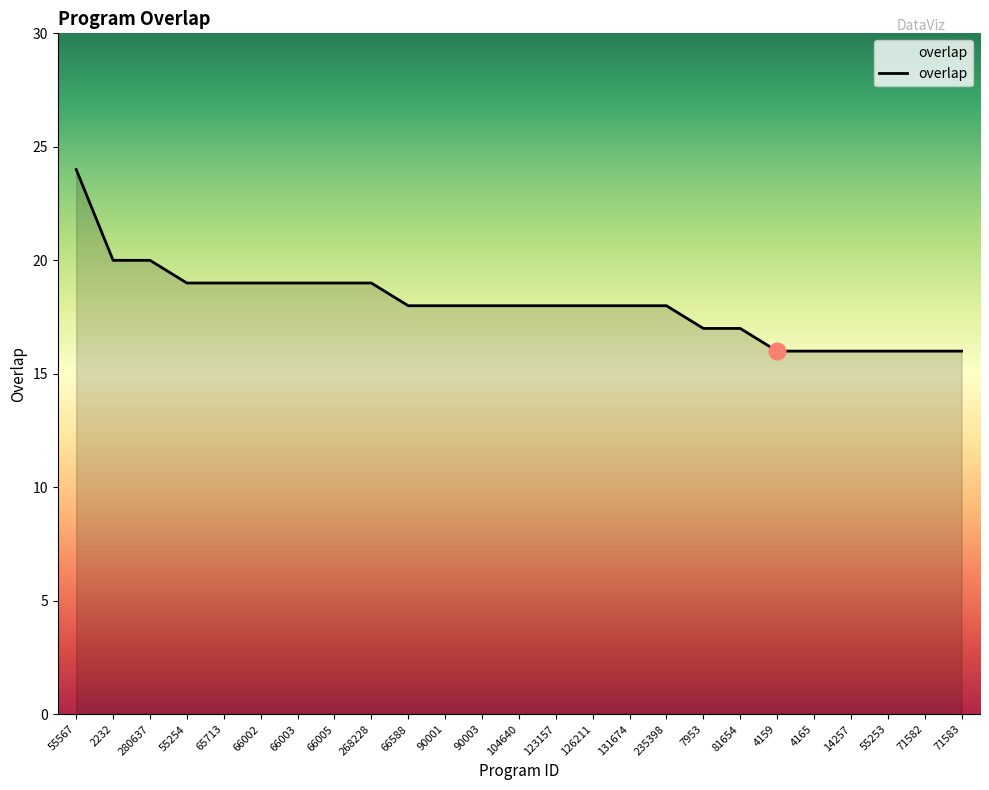

At which category does the chart reach its peak across all series?

55567